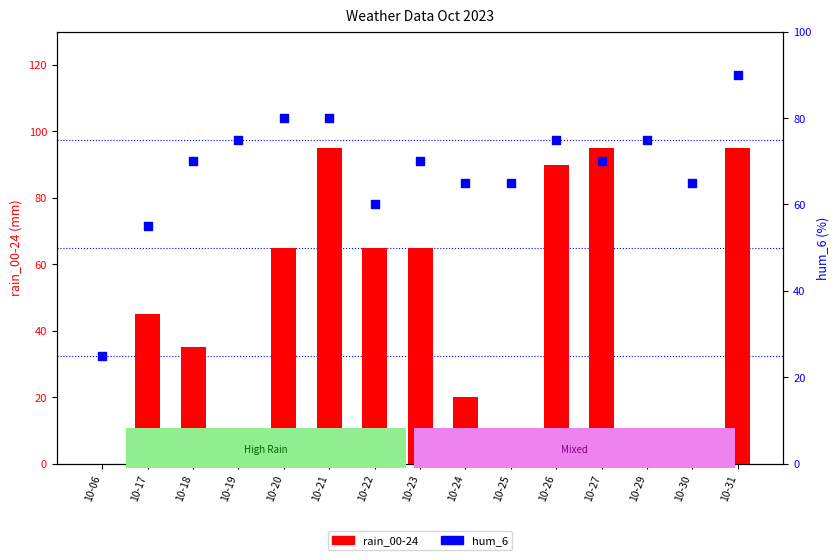

Which series has the largest total across all categories?

hum_6